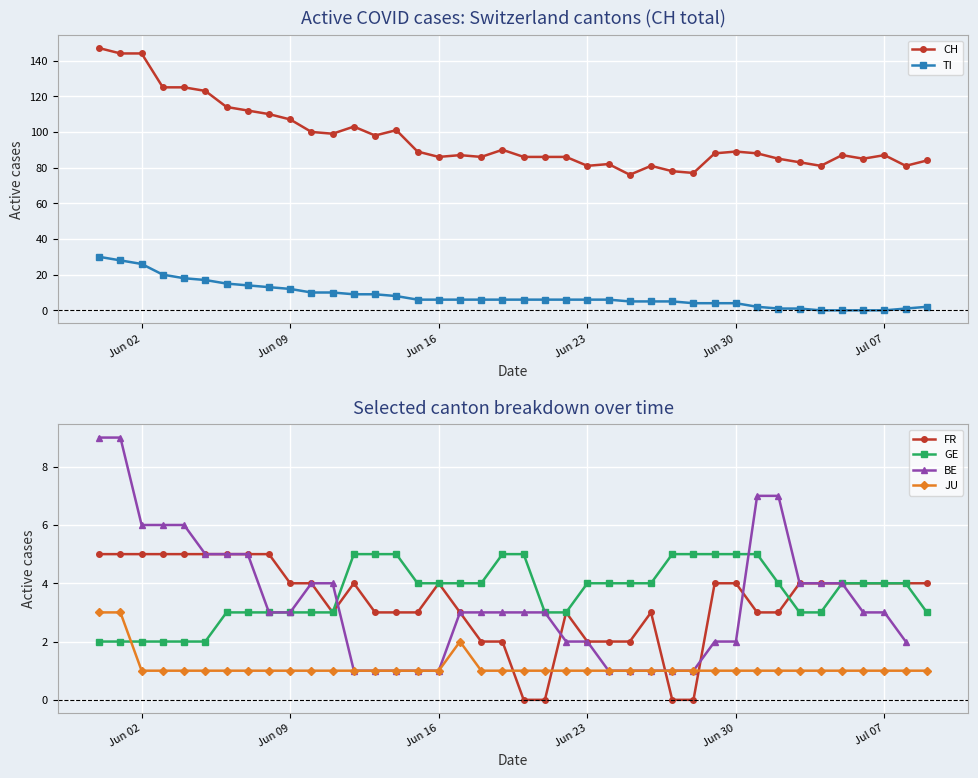

After their last crossing, which series has the higher values: JU or FR?

FR